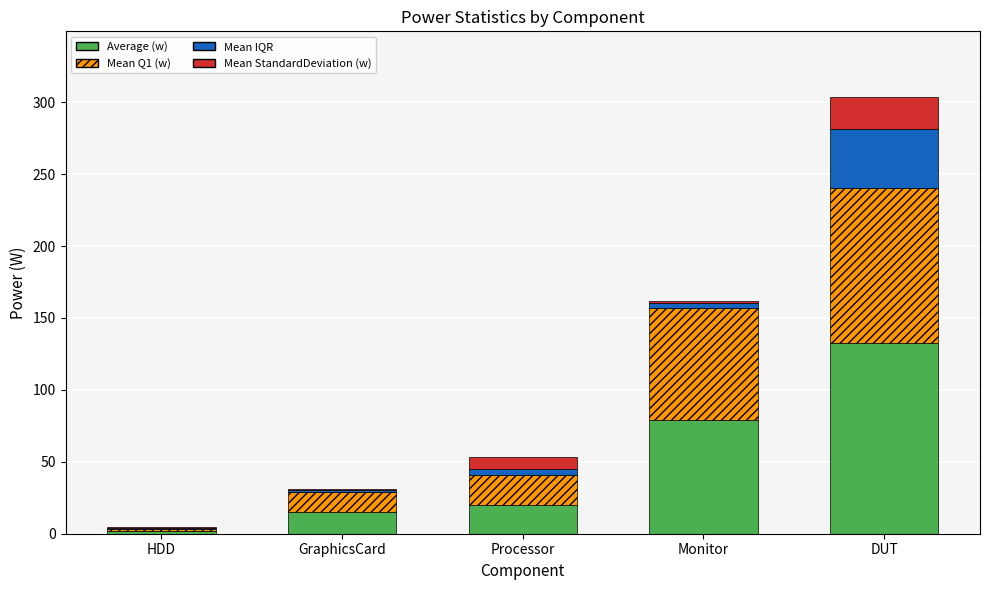

What is the total value across all series at Processor?

53.6